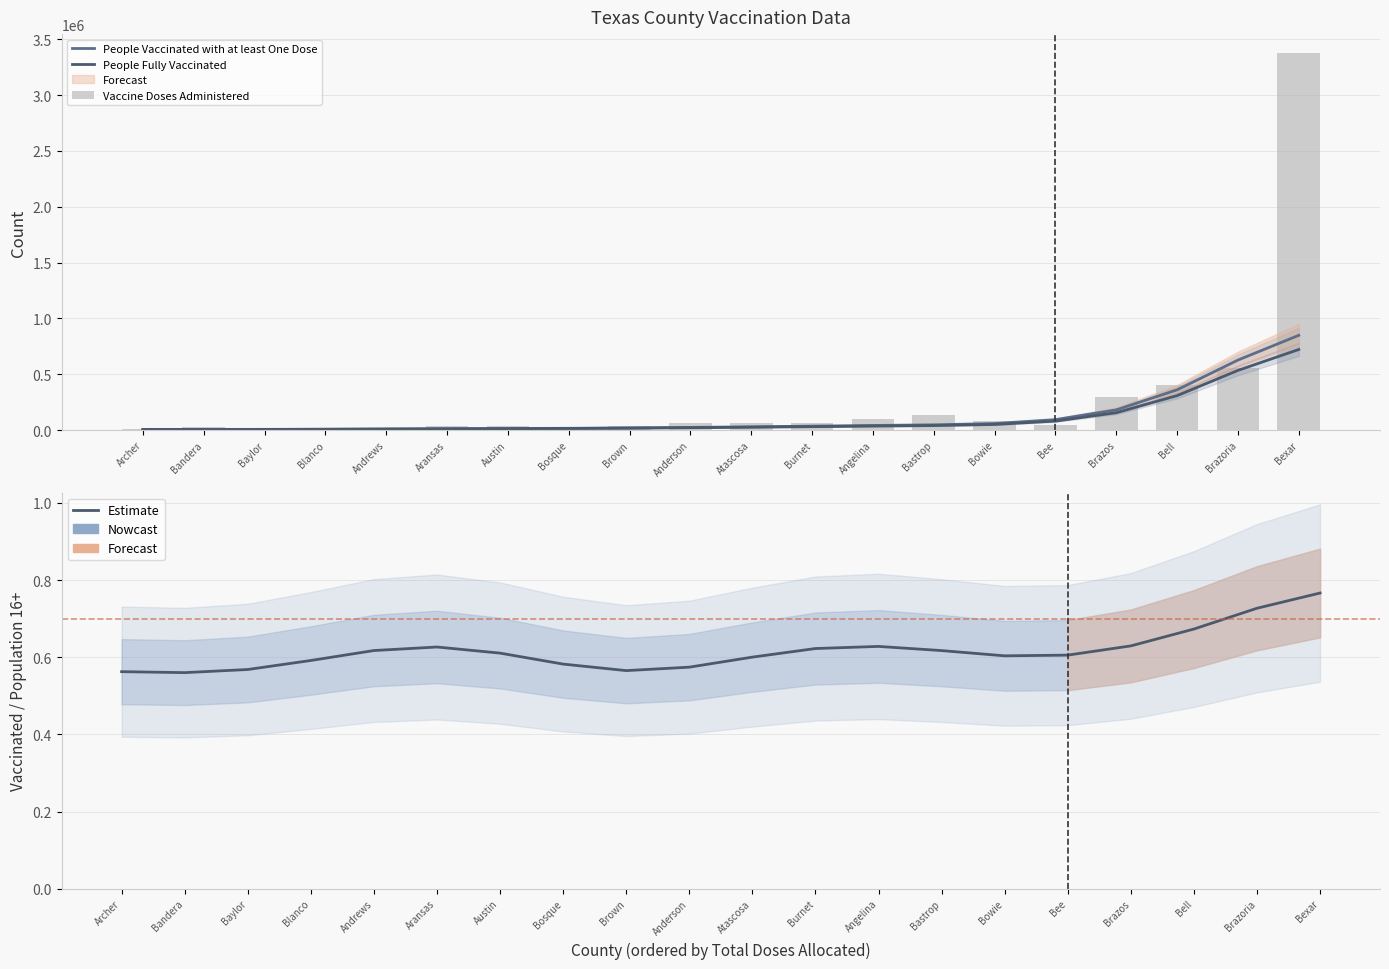

What is the total value across all series at Bowie?

192580.8